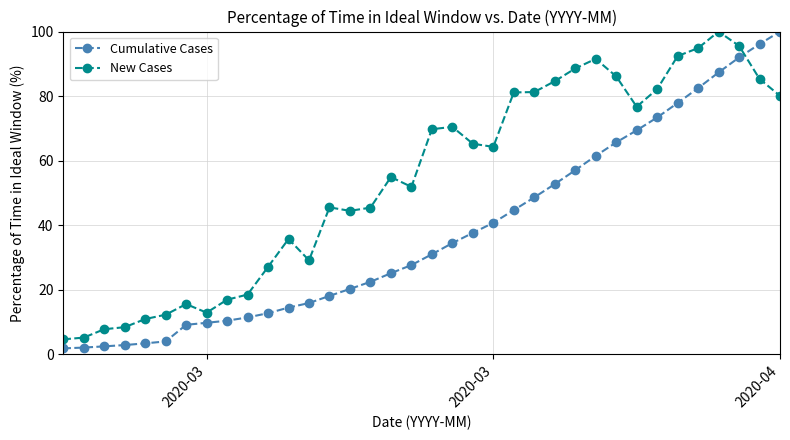

List the series in order of their overall mean, lowest first.

Cumulative Cases, New Cases